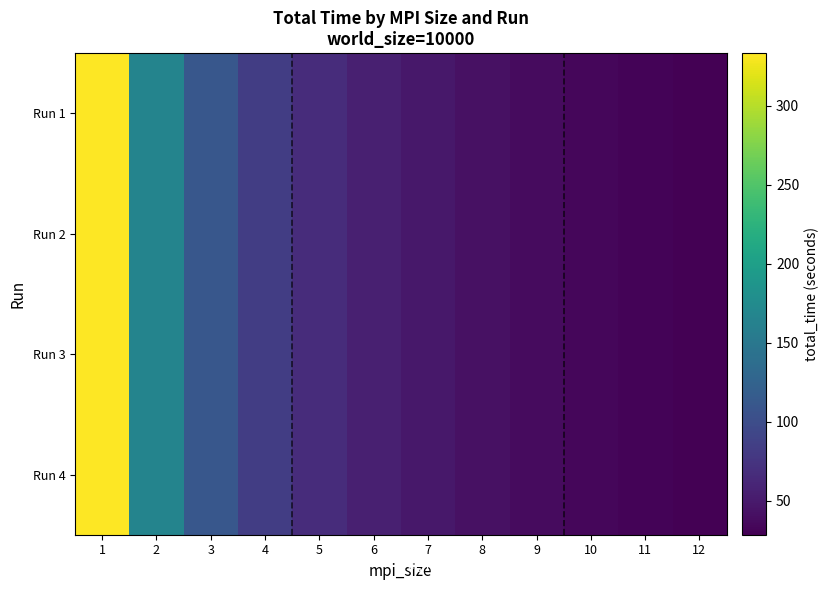

At how many categories does at least one series exceed 284?

1